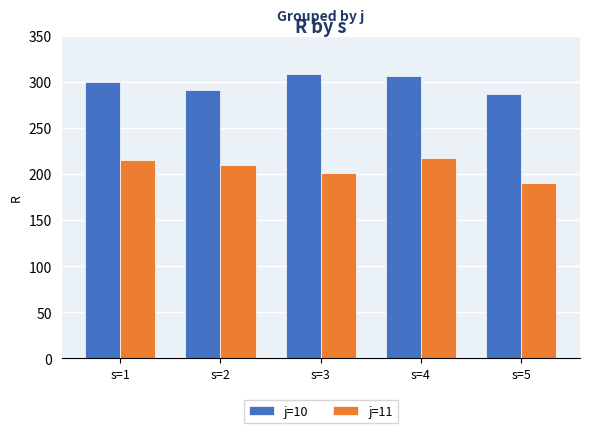

What are all the series names shown in the legend?

j=10, j=11